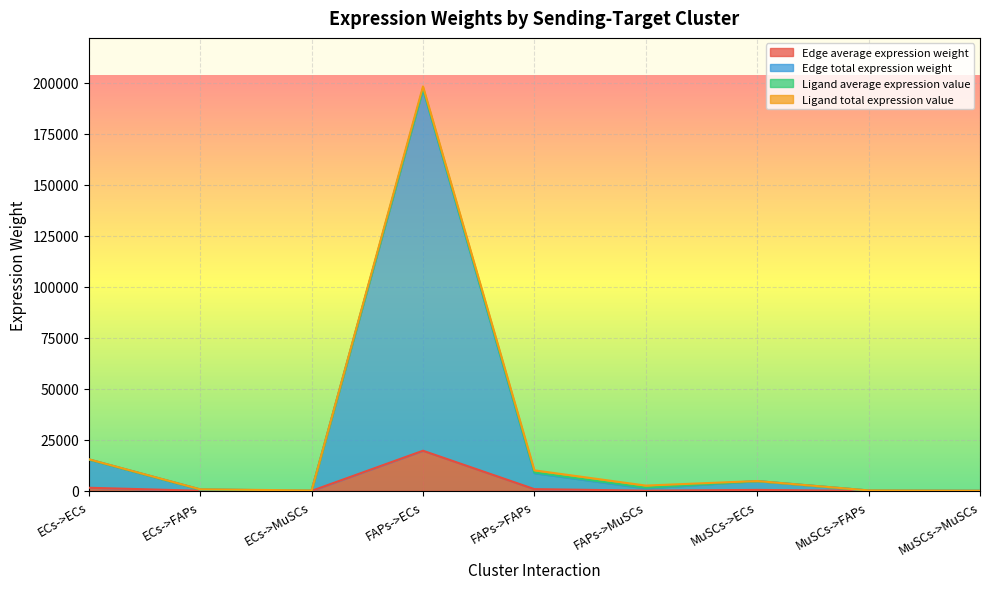

What is the maximum value for Edge average expression weight?

19690.8